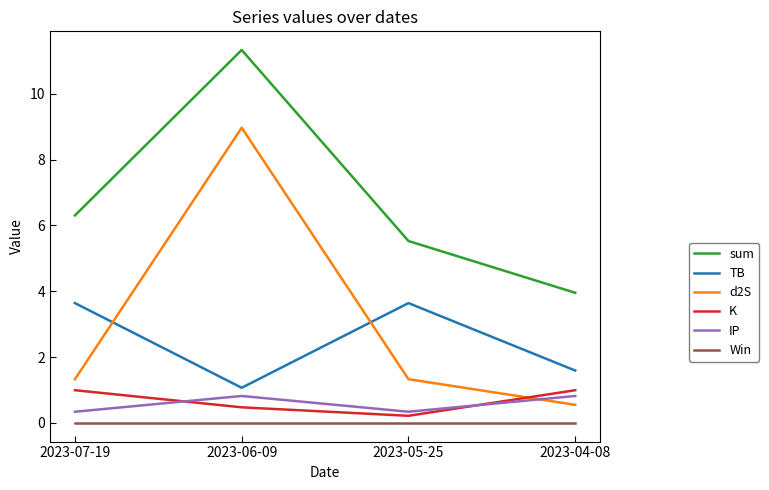

Which series has the largest range (max minus min)?

d2S